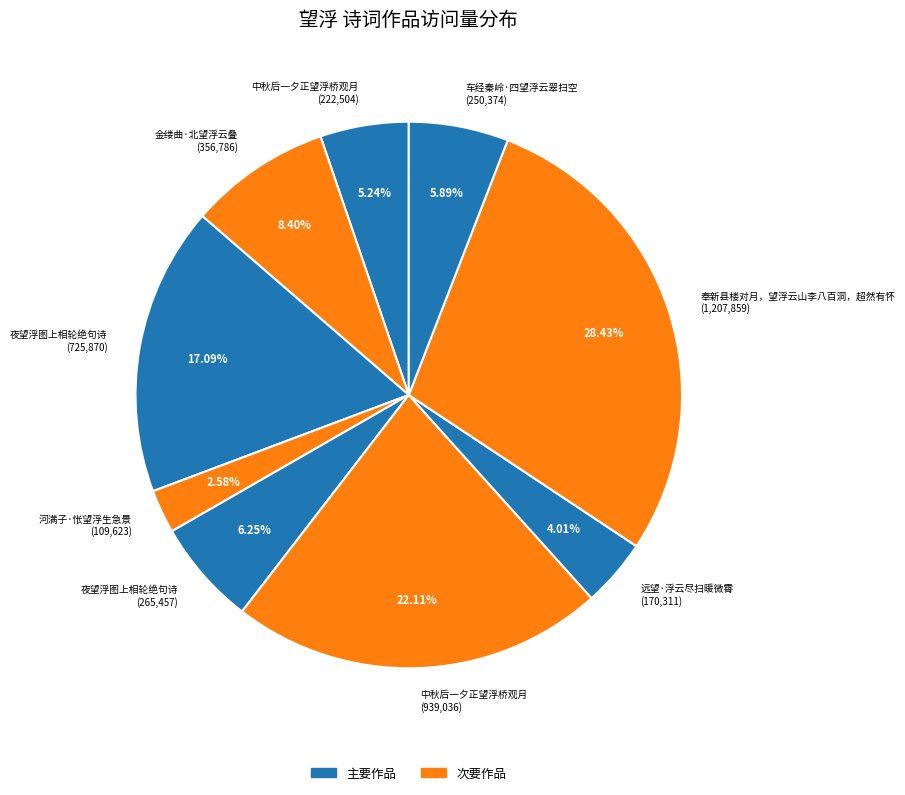

Do 夜望浮图上相轮绝句诗 (725,870) and 车经秦岭·四望浮云翠扫空 (250,374) together represent more than half of the pie?

No